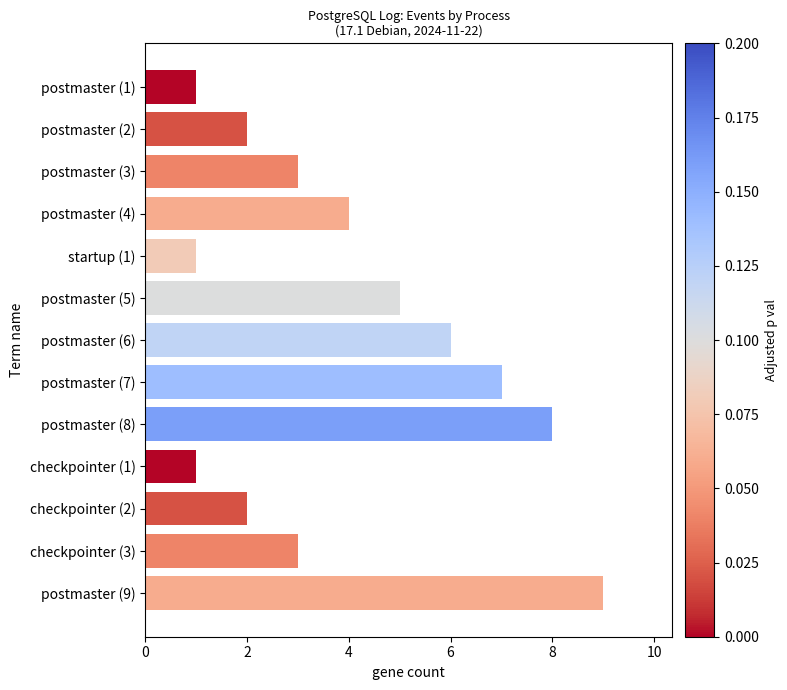

What is the maximum value shown in the chart?

9